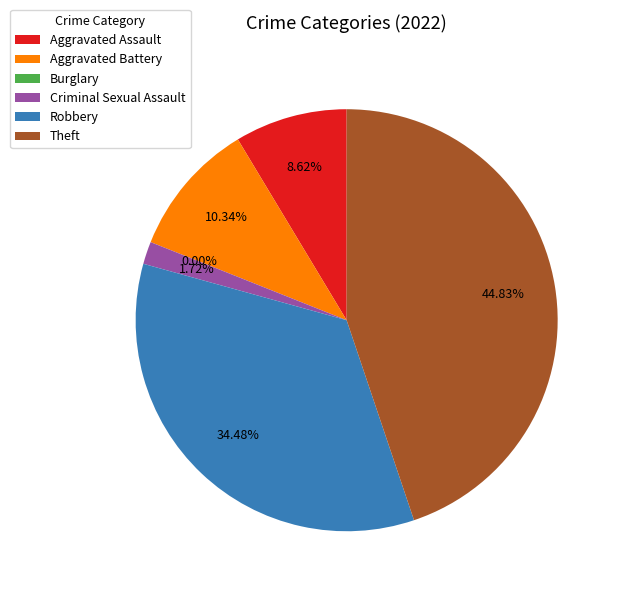

What percentage do Theft and Burglary together represent?

44.8%